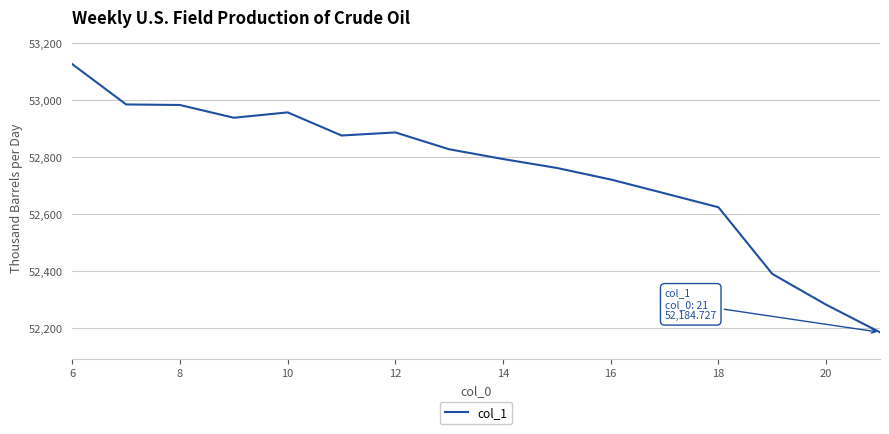

What is the difference between the maximum and minimum values?

941.4